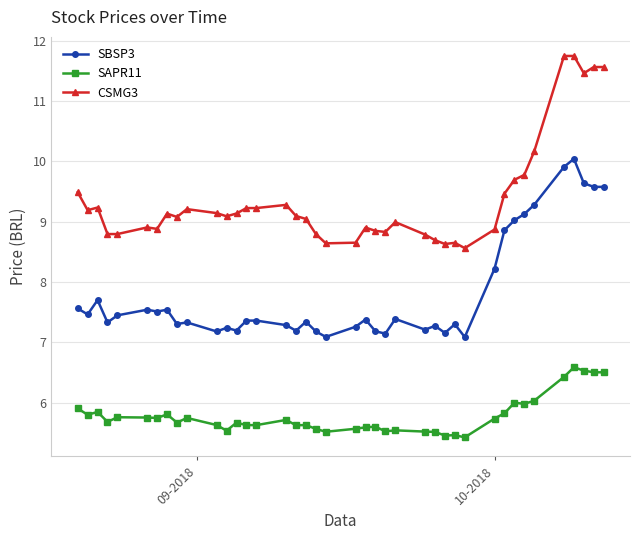

What is the difference between the maximum and minimum values in the SBSP3 series?

3.0